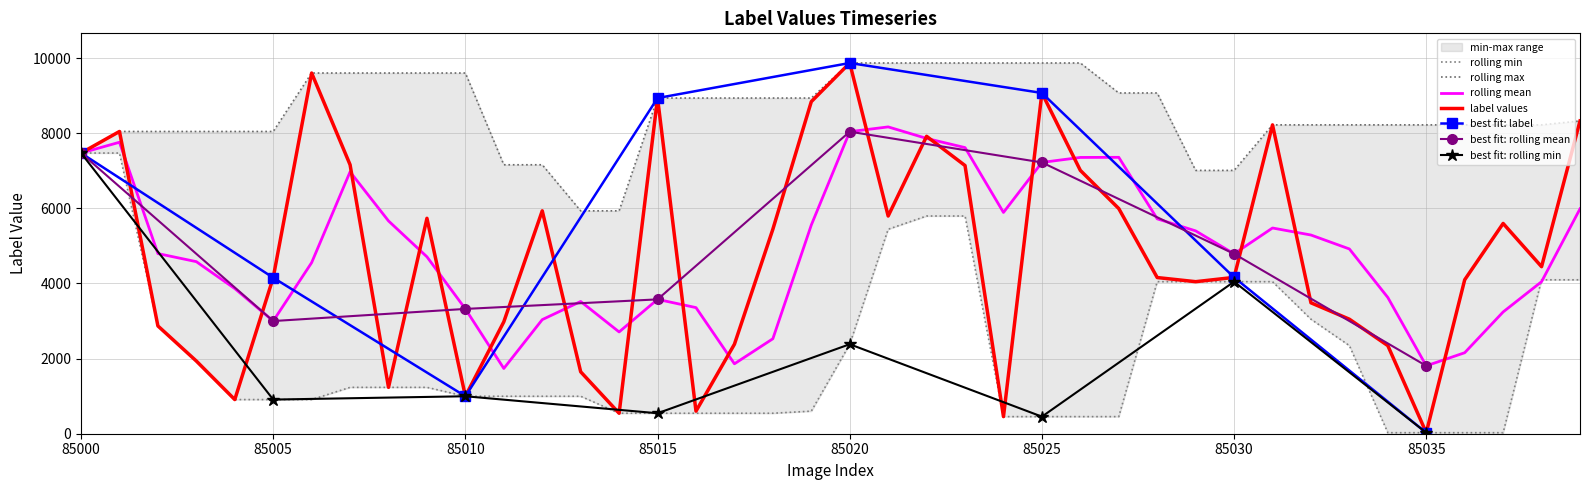

Is it true that label values equals 9070 at 85025?

True